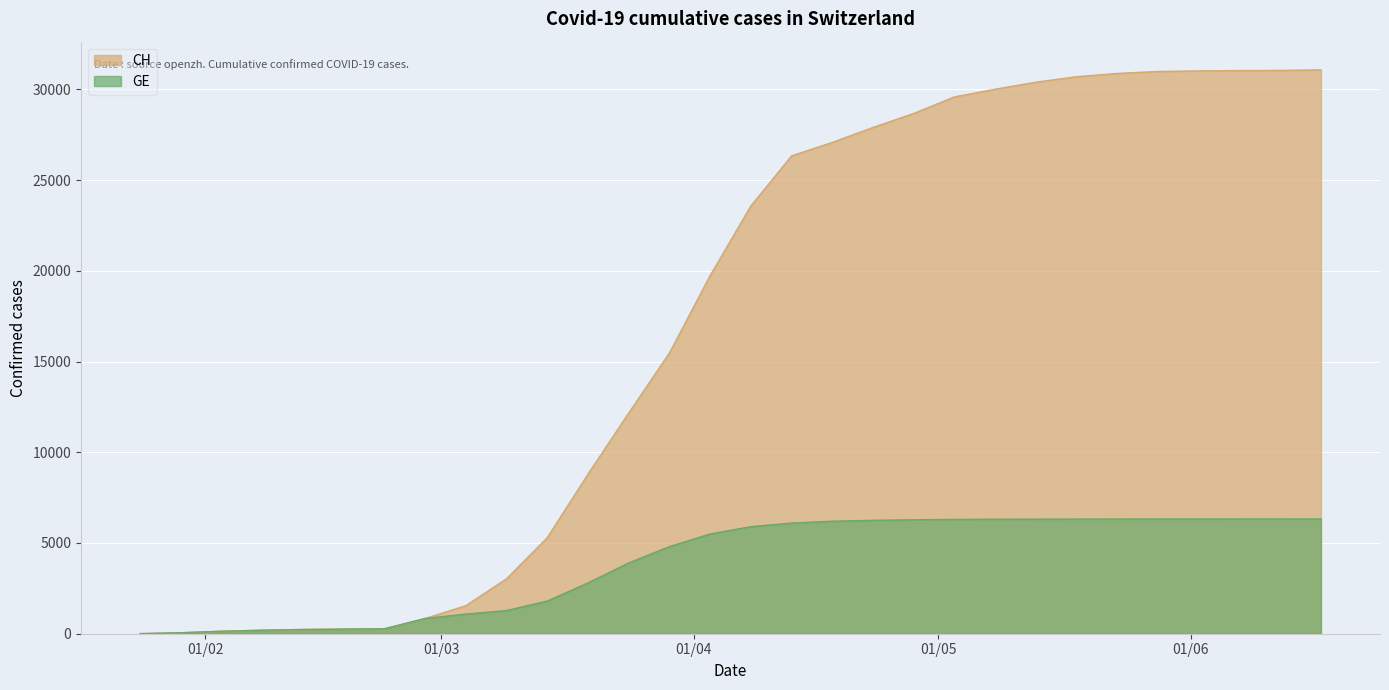

What is the total value across all series at 2020-02-18?

510